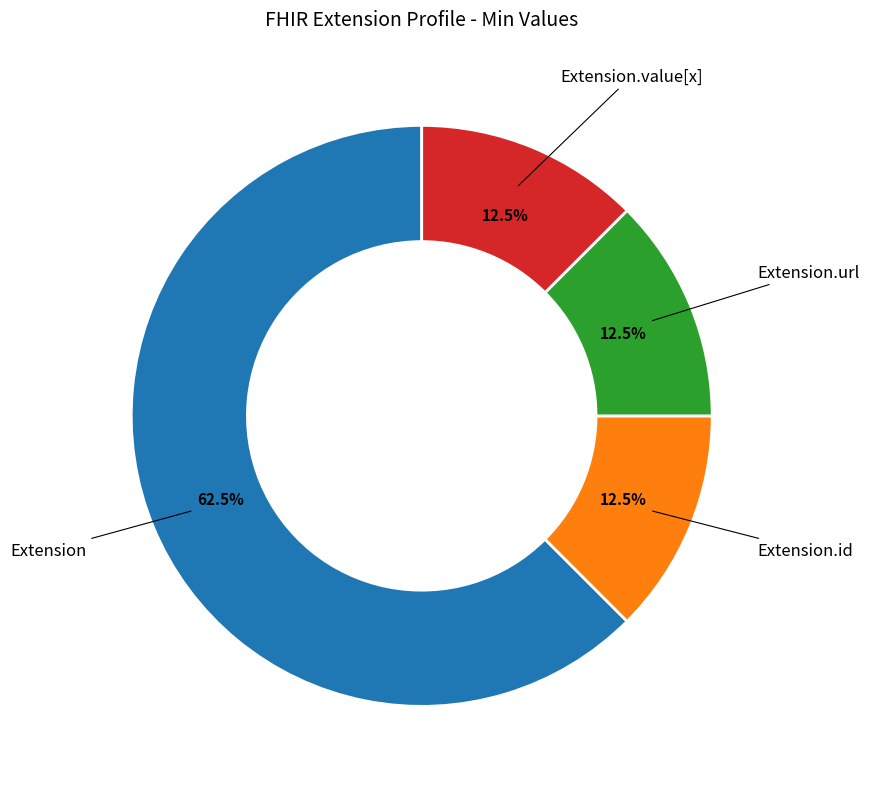

To the nearest percent, what is the average slice percentage?

25%